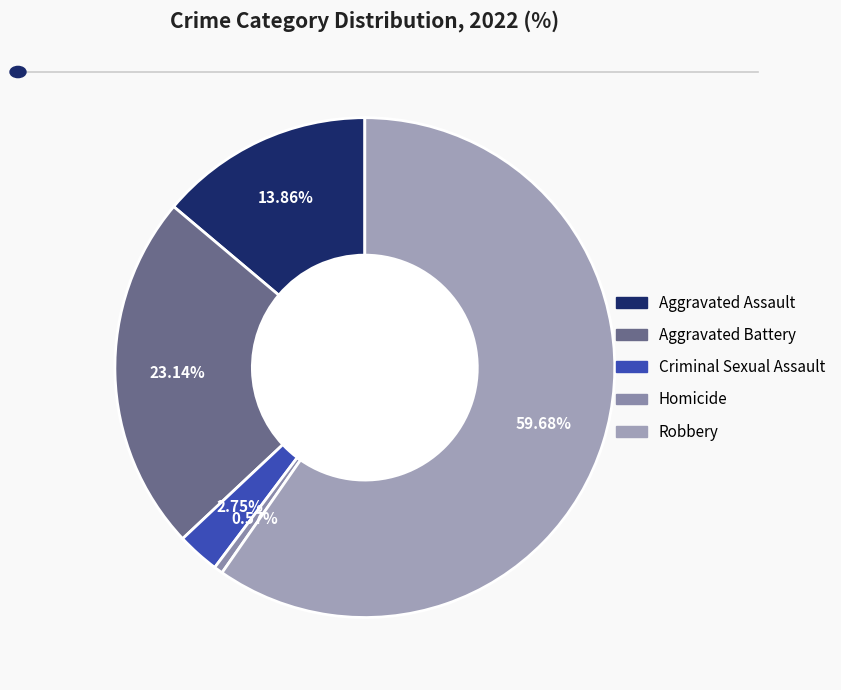

How many slices are in this pie chart?

5